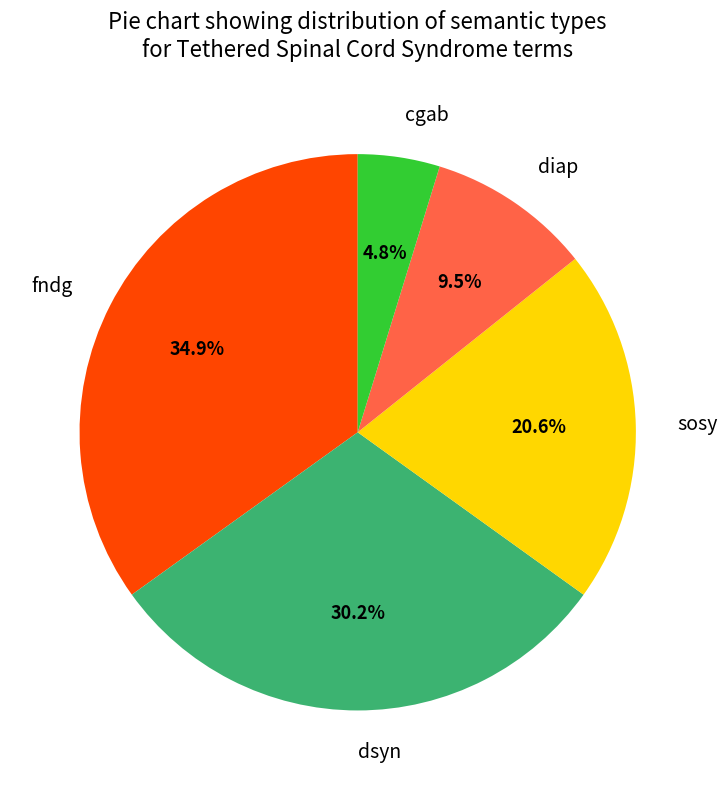

What percentage is NOT represented by dsyn?

69.8%